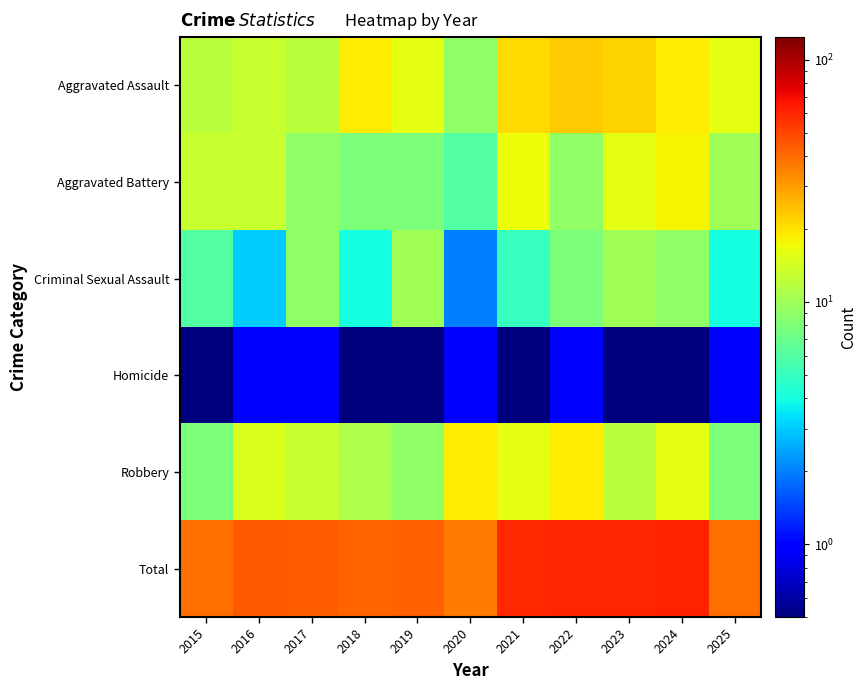

At 2018, list the series in order from largest to smallest.

Total, Aggravated Assault, Robbery, Aggravated Battery, Criminal Sexual Assault, Homicide